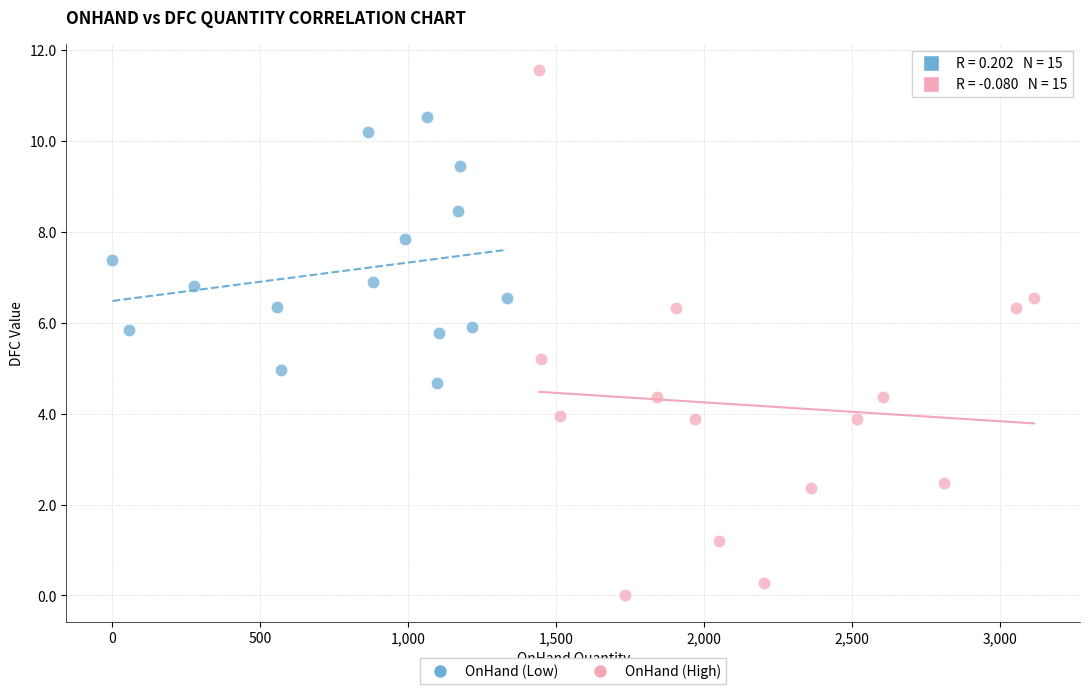

Which series contains the highest Y value?

OnHand (High)